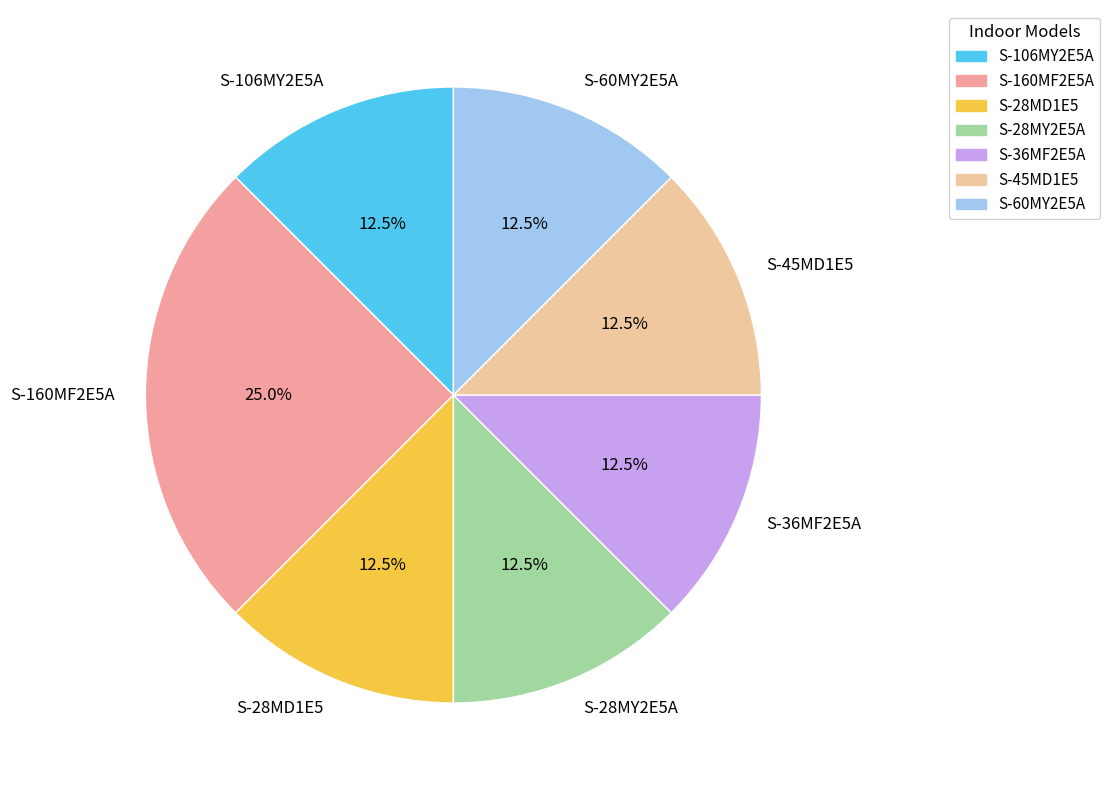

Count the number of slices in the pie.

7